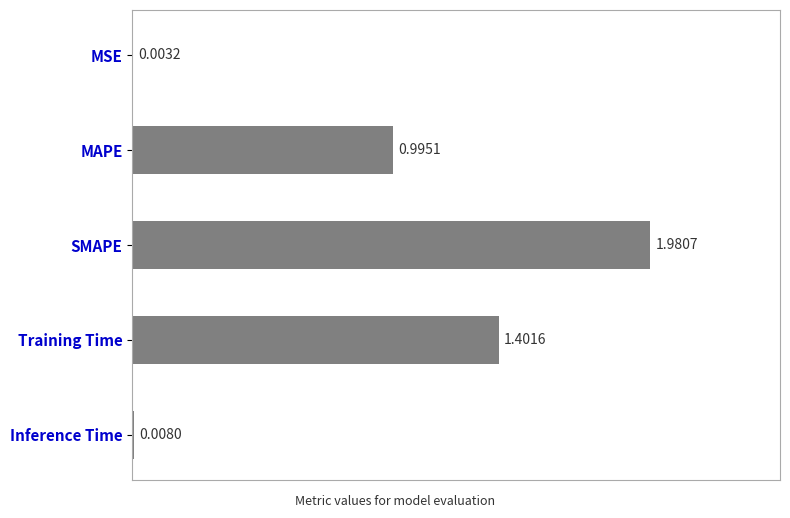

Which label corresponds to the largest value in the chart?

SMAPE